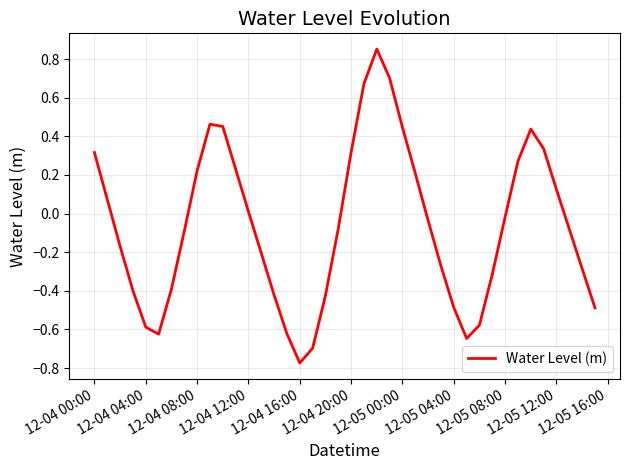

How many lines are shown in the chart?

1